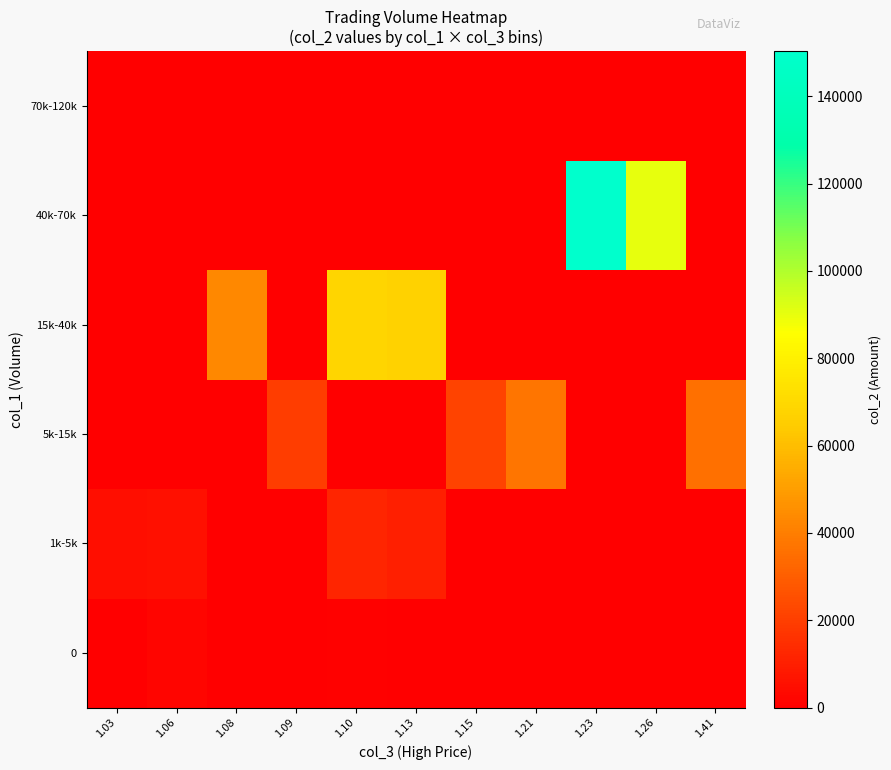

Which has a higher value, 1.13 or 1.26?

1.13